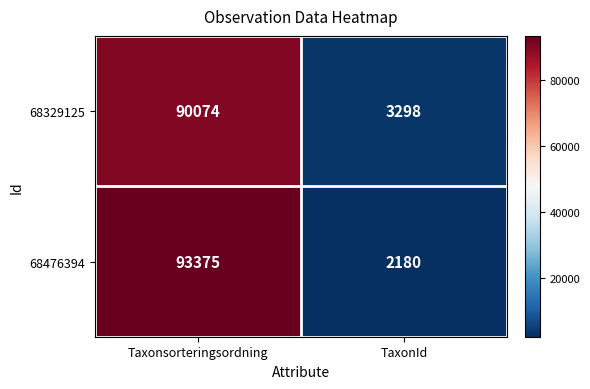

How many data points does each series have?

2